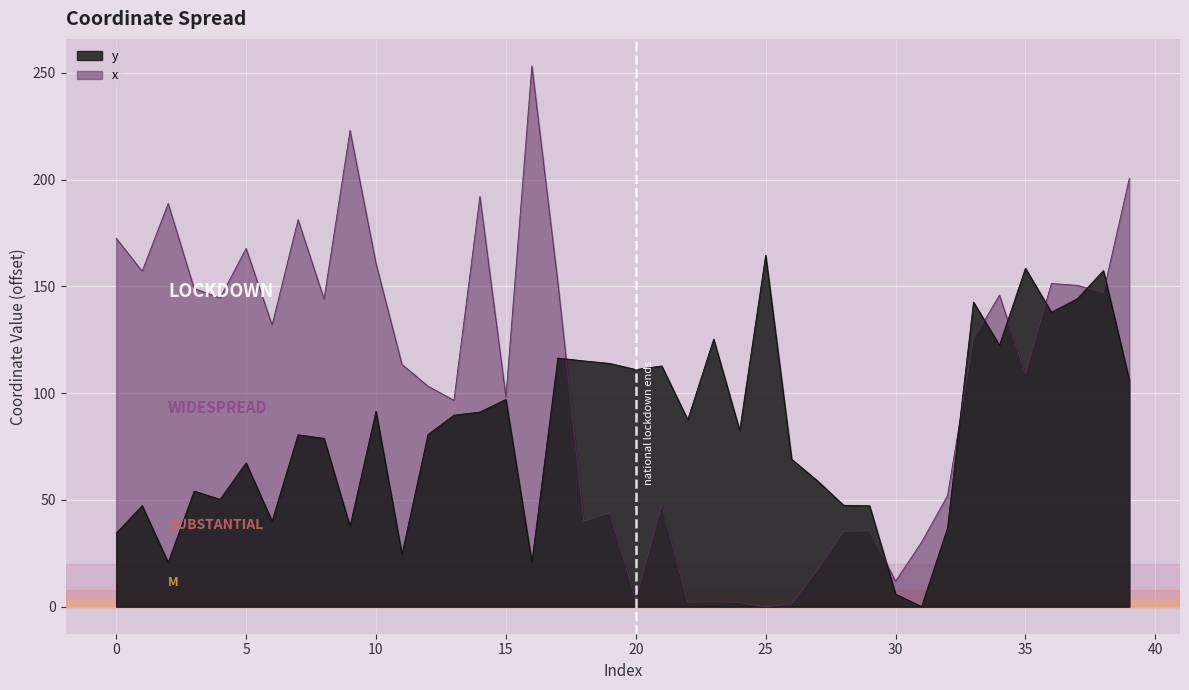

Rank the series at 33 from lowest to highest value.

x, y